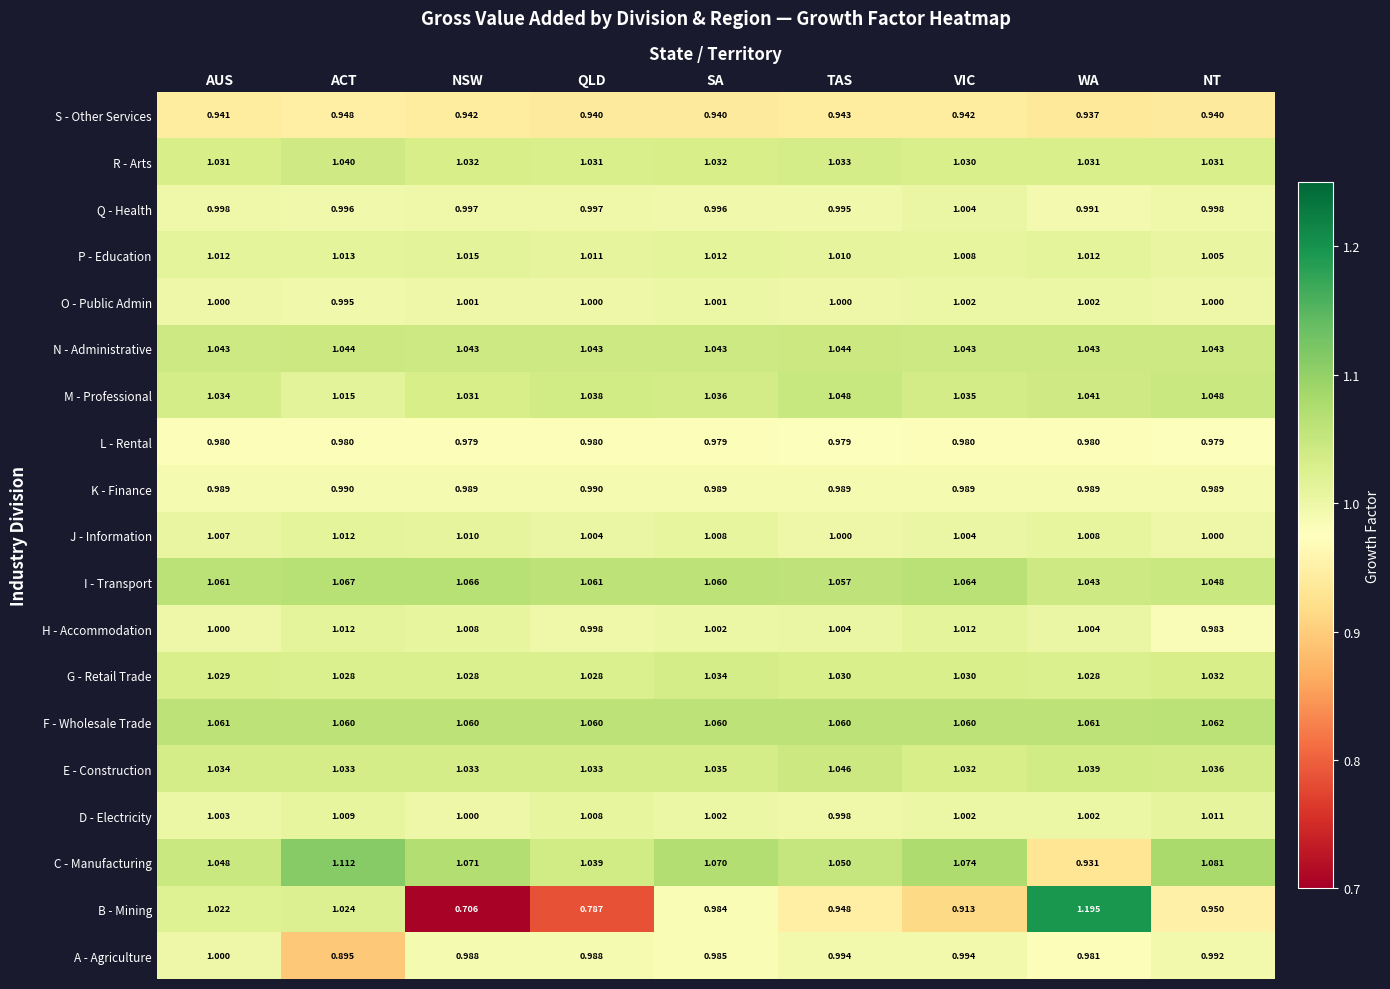

What is the spread (max minus min) of values at NSW?

0.4